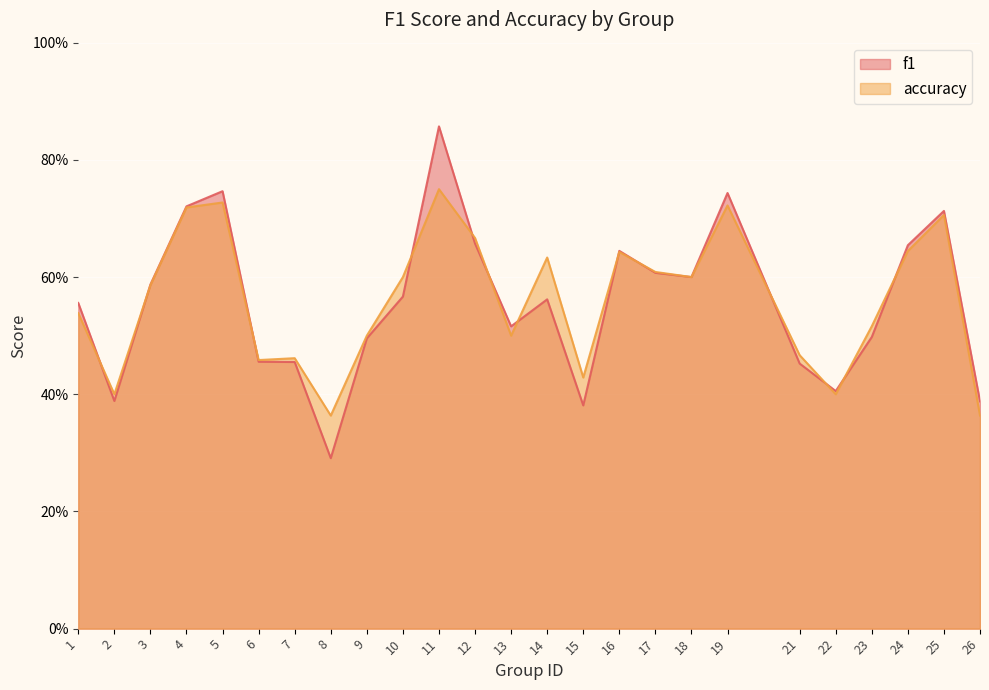

Reading left to right, transcribe all the data shown in this chart.

f1: 0.6	0.4	0.6	0.7	0.7	0.5	0.5	0.3	0.5	0.6	0.9	0.7	0.5	0.6	0.4	0.6	0.6	0.6	0.7	0.5	0.4	0.5	0.7	0.7	0.4
accuracy: 0.5	0.4	0.6	0.7	0.7	0.5	0.5	0.4	0.5	0.6	0.8	0.7	0.5	0.6	0.4	0.6	0.6	0.6	0.7	0.5	0.4	0.5	0.6	0.7	0.4